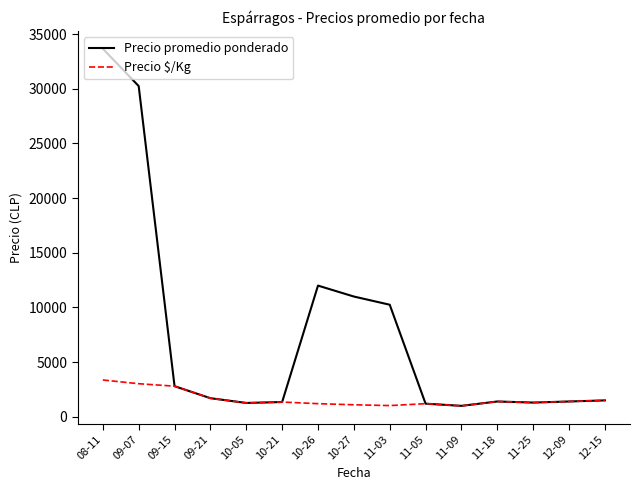

What is the minimum value shown in the chart?

1000.0